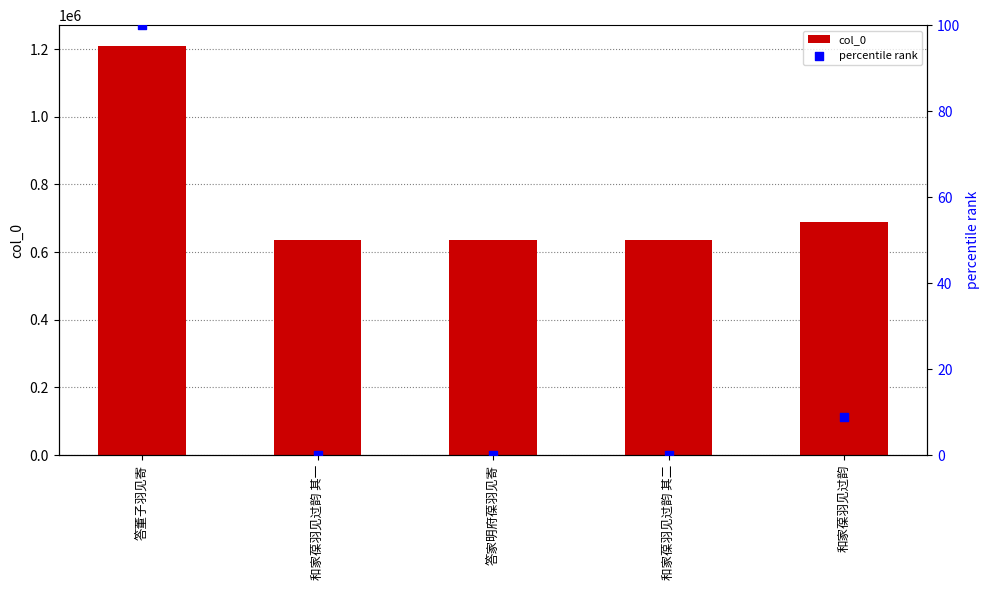

Which series has the largest Y range (max minus min)?

col_0